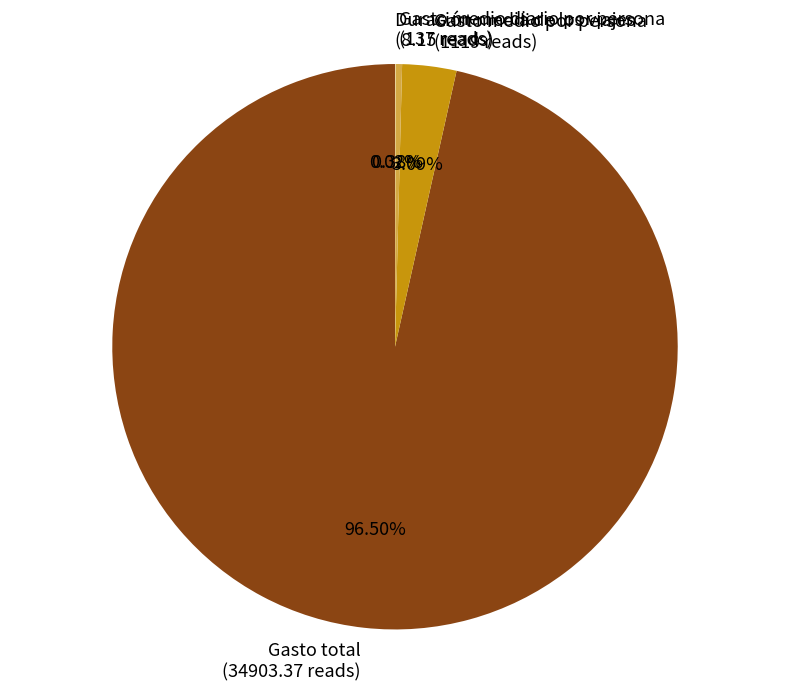

Between Gasto medio diario por persona (137 reads) and Gasto total (34903.37 reads), which is larger?

Gasto total (34903.37 reads)